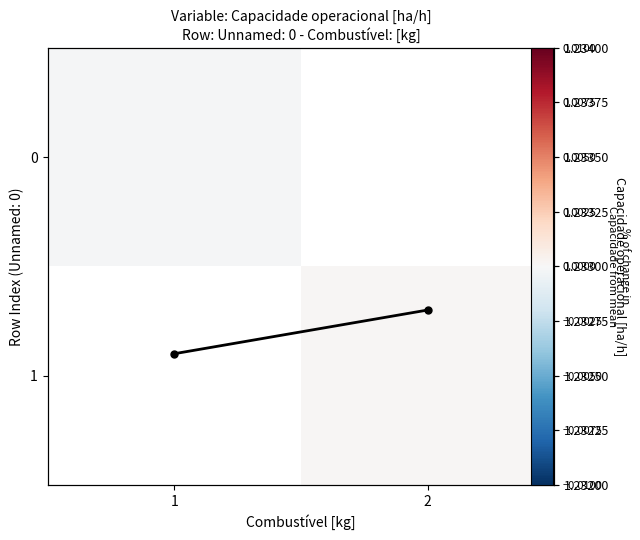

Which series has the largest total across all categories?

Capacidade operacional [ha/h]